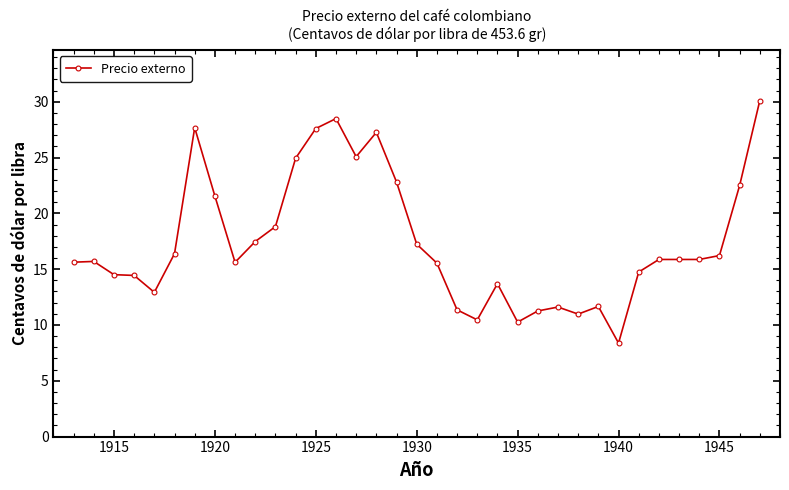

What is the value of the 16th point from the left?

27.3